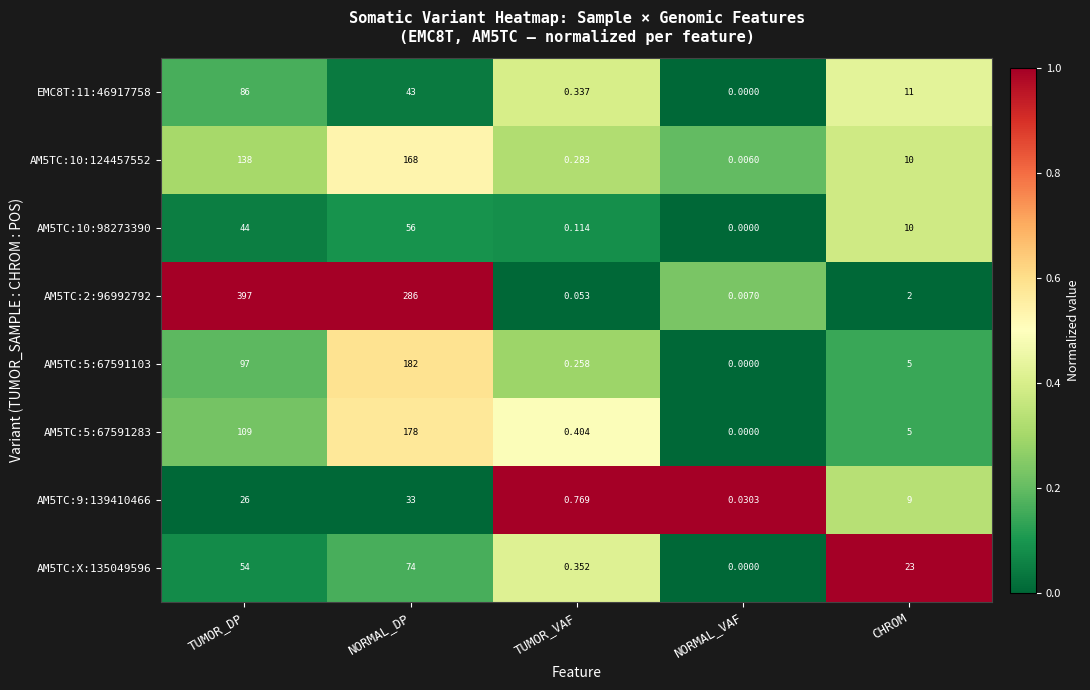

Rank the categories by AM5TC:5:67591283 value from lowest to highest.

NORMAL_VAF, TUMOR_VAF, CHROM, TUMOR_DP, NORMAL_DP